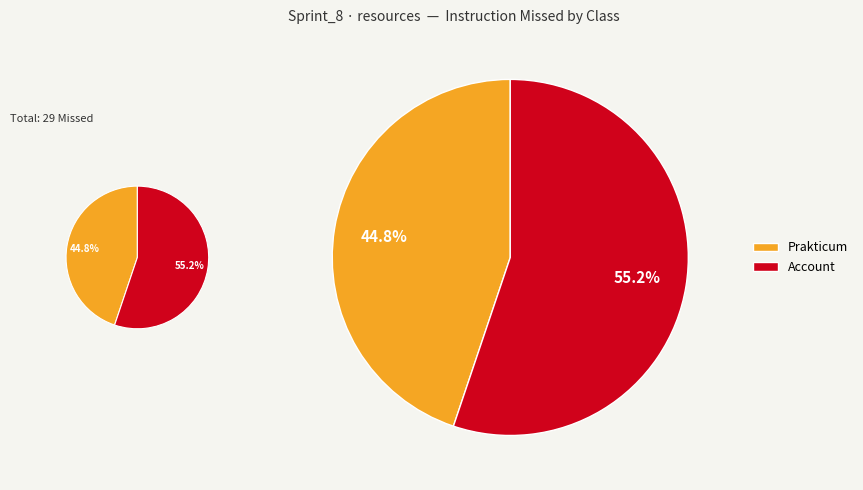

Count the number of slices in the pie.

2